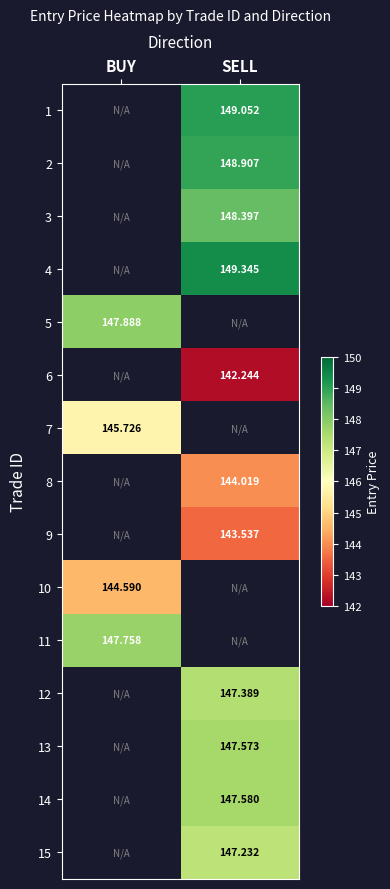

How many distinct data groups are displayed?

15